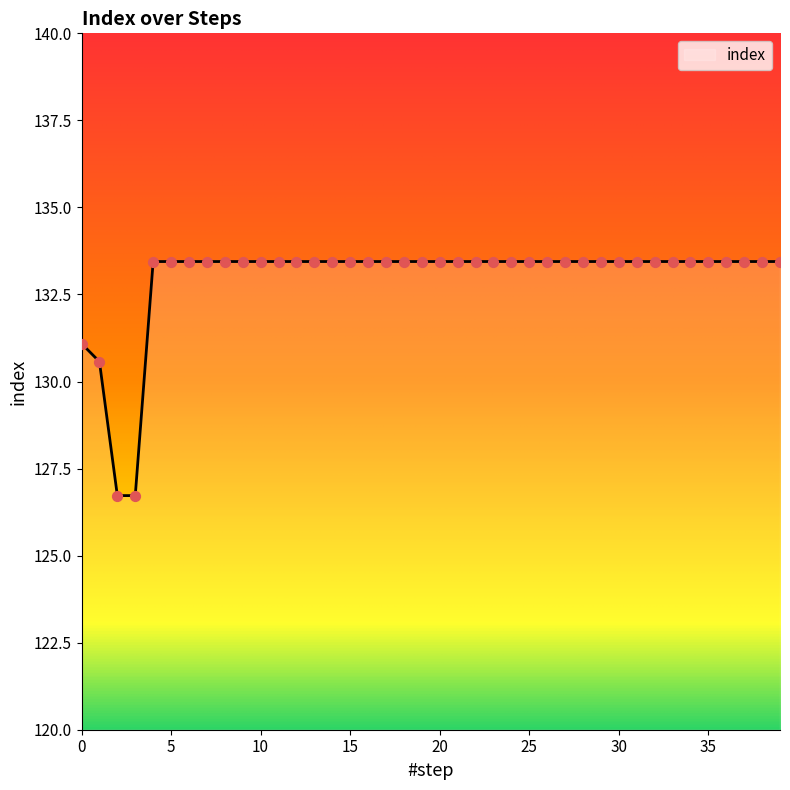

What is the greatest value displayed?

133.4